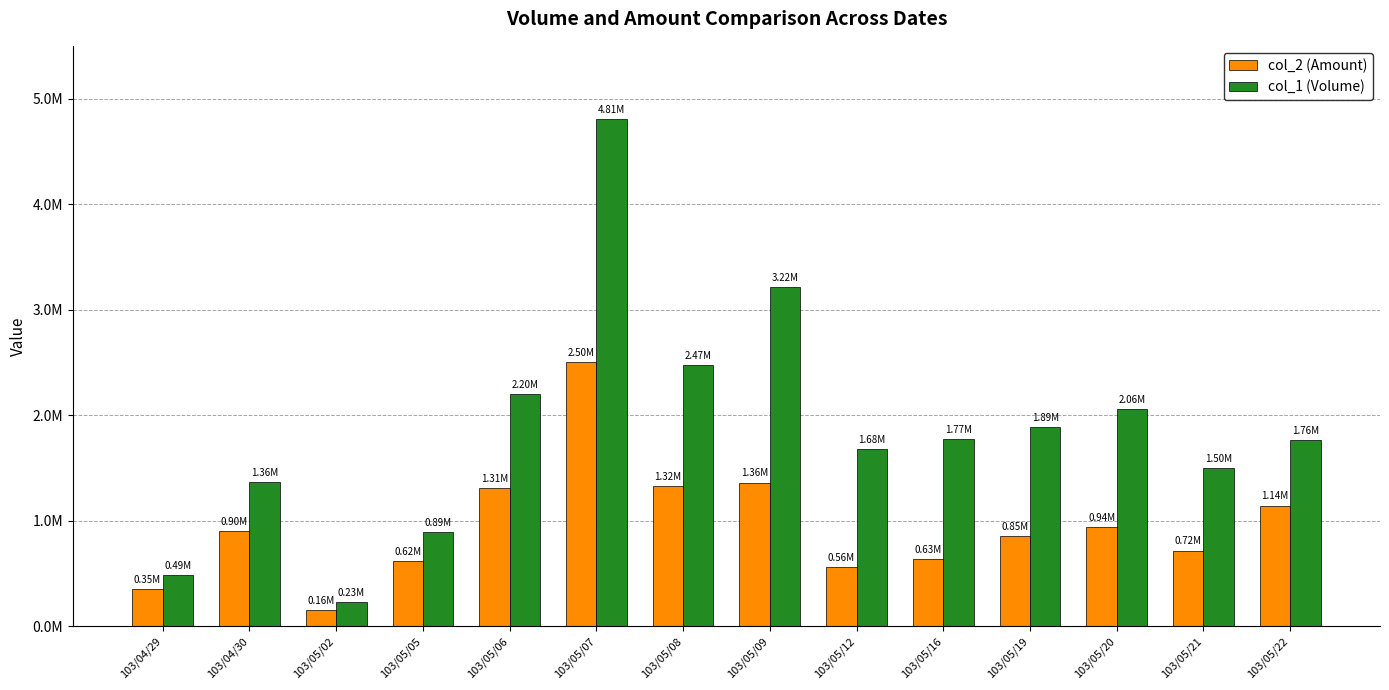

The value of col_1 (Volume) at 103/04/29 is 707285. True or false?

False